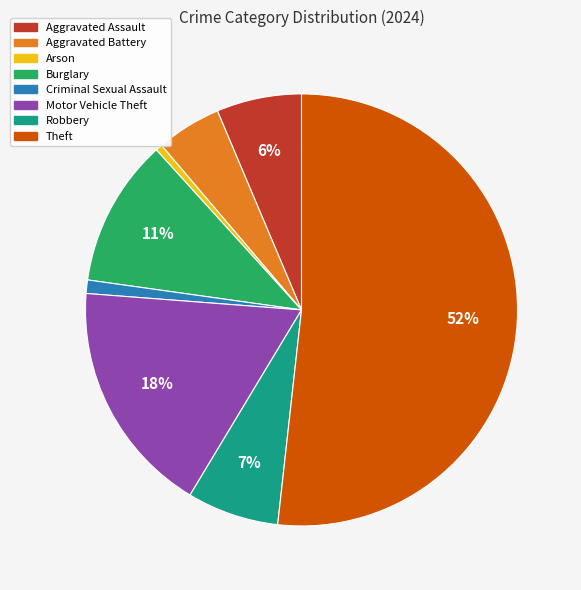

Which has a higher value, Arson or Burglary?

Burglary